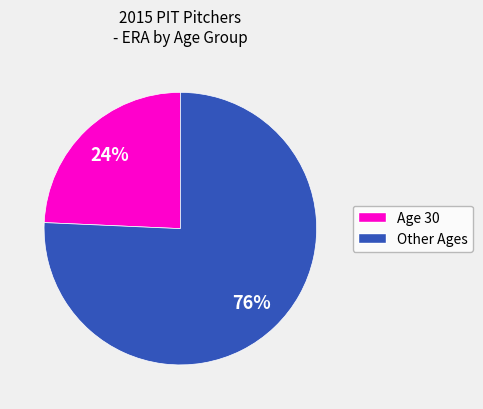

To the nearest percent, what is the average slice percentage?

50%